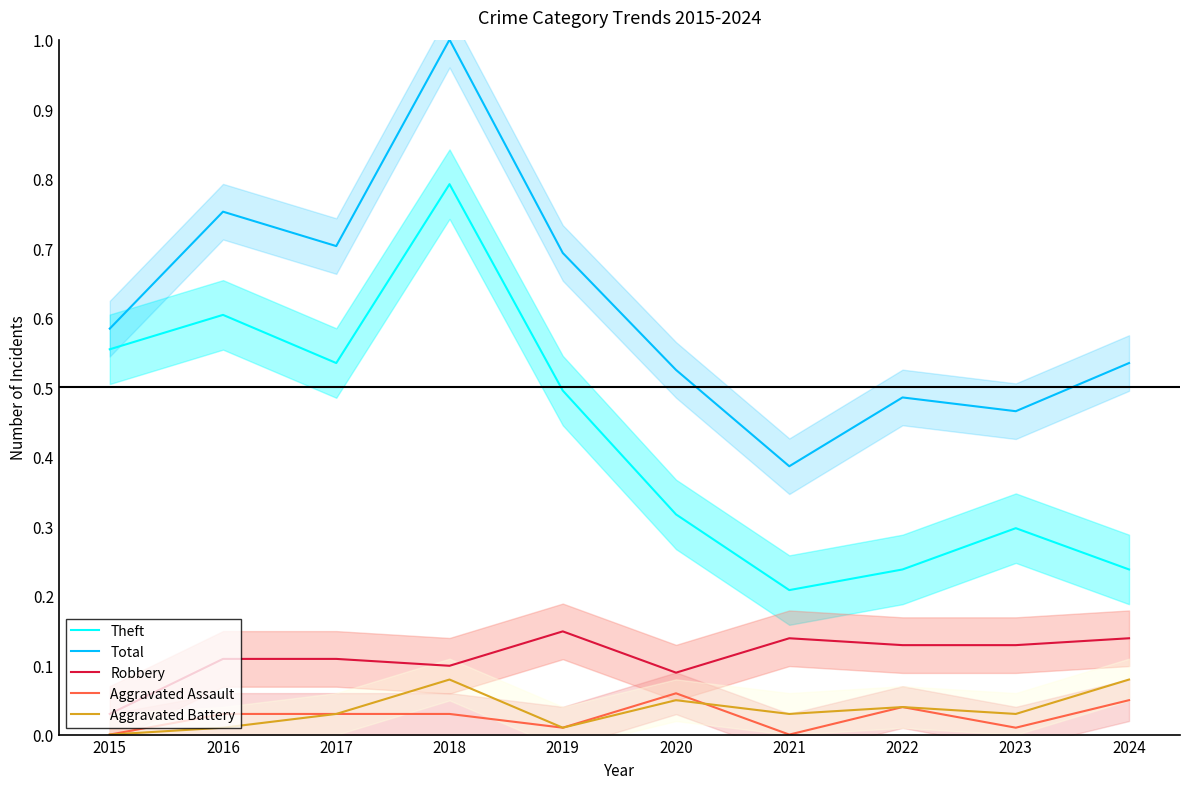

Where is the first local maximum for Total?

2016